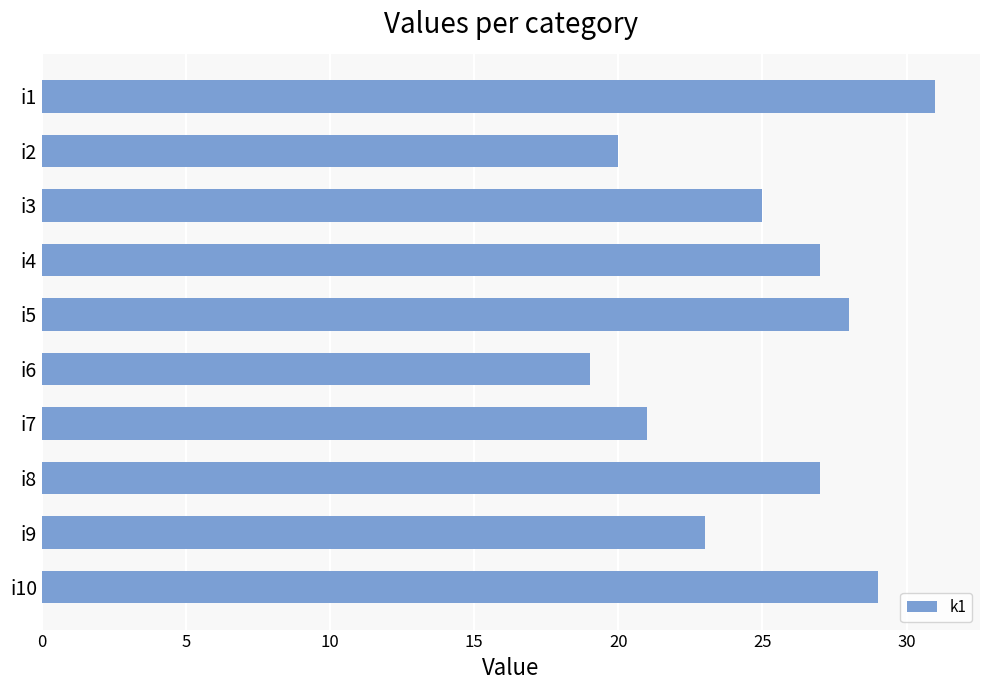

What is the minimum value shown in the chart?

19